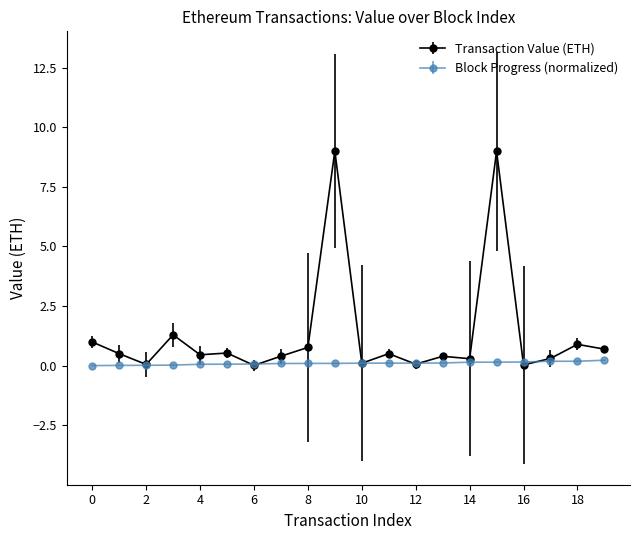

What is the highest value of the Transaction Value (ETH) series?

9.0